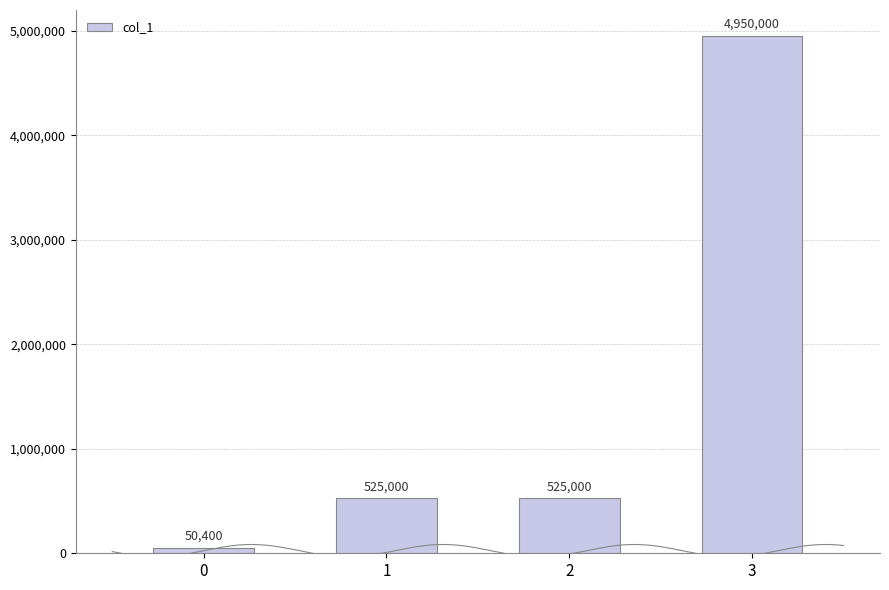

The chart shows a value of 4950000 at 3. True or false?

True